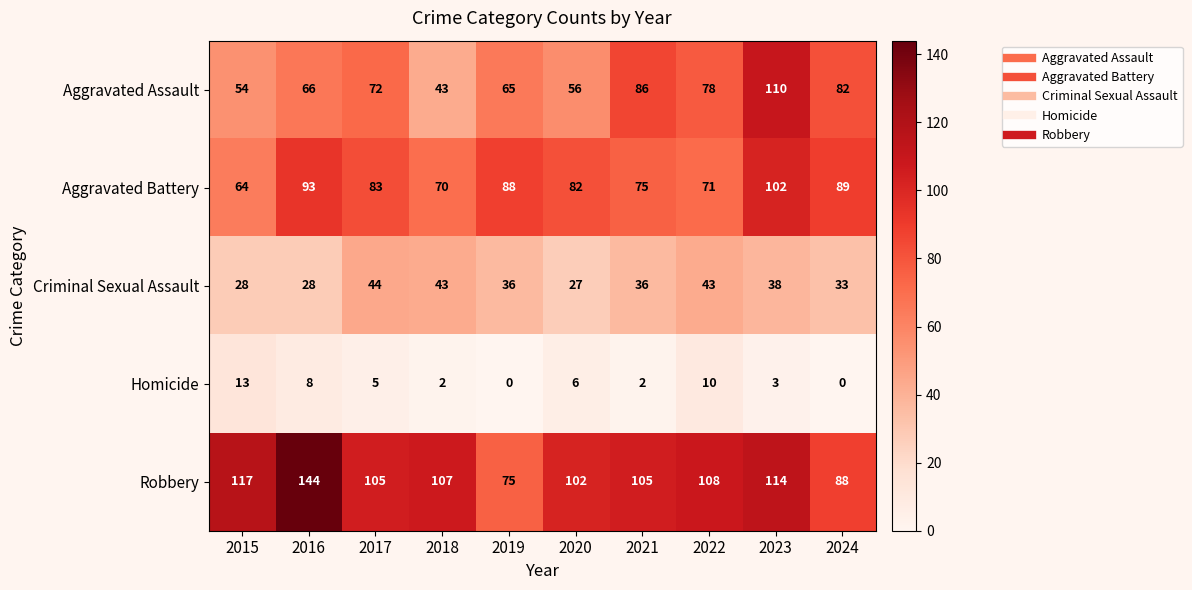

The value of Homicide at 2024 is 0. True or false?

True